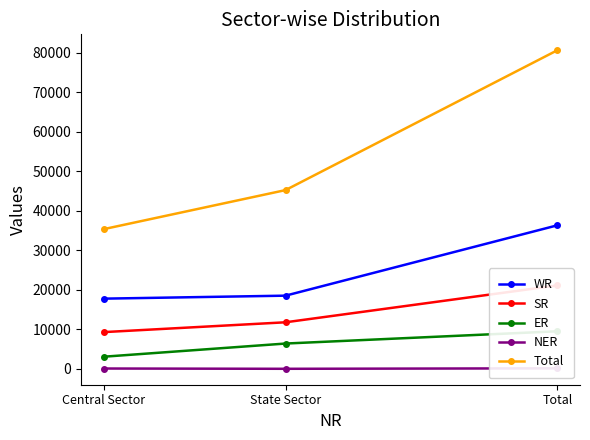

Reading left to right, what are all the values shown in this chart?

WR: Central Sector=17803	State Sector=18560	Total=36363
SR: Central Sector=9332	State Sector=11820	Total=21152
ER: Central Sector=3105	State Sector=6440	Total=9545
NER: Central Sector=117	State Sector=47	Total=164
Total: Central Sector=35399	State Sector=45282	Total=80681